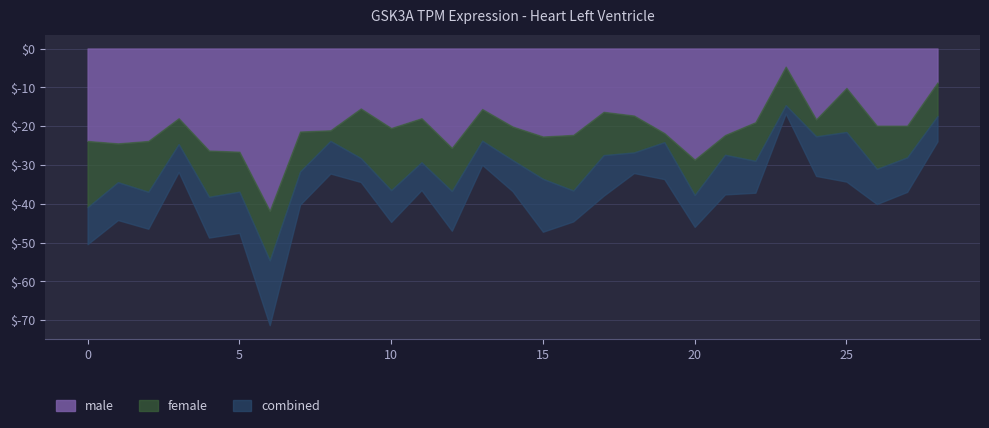

Which series changed the most between 7 and 24?

female